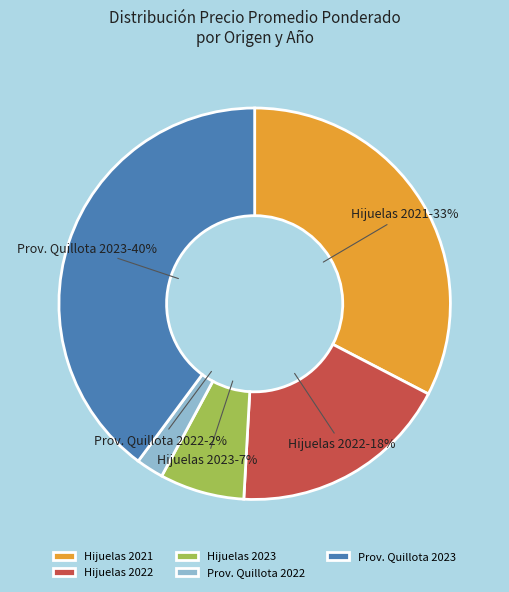

How many slices are in this pie chart?

5